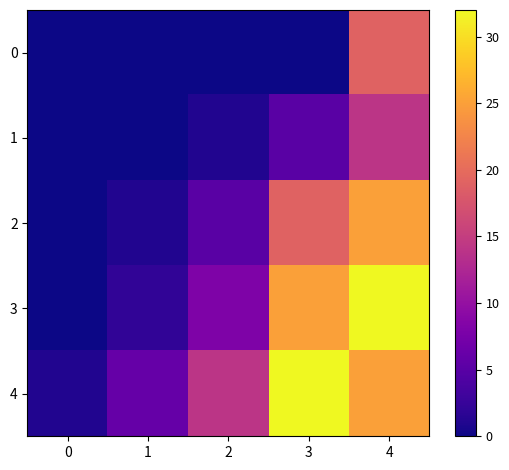

What is the greatest value displayed?

32